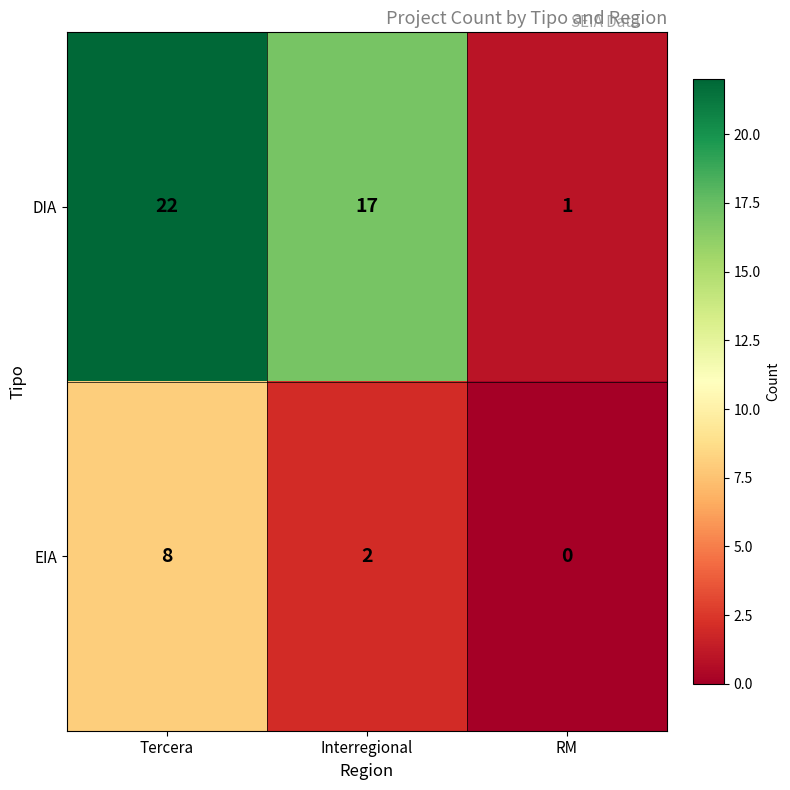

Where is DIA nearest to the value 11?

Interregional